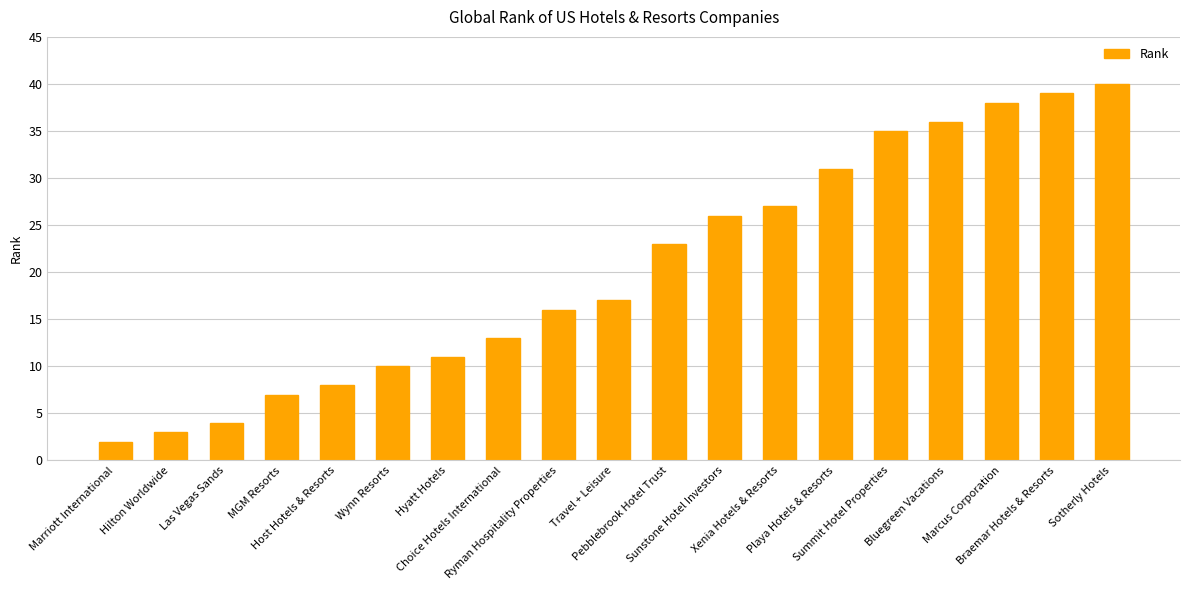

What is the minimum value shown in the chart?

2